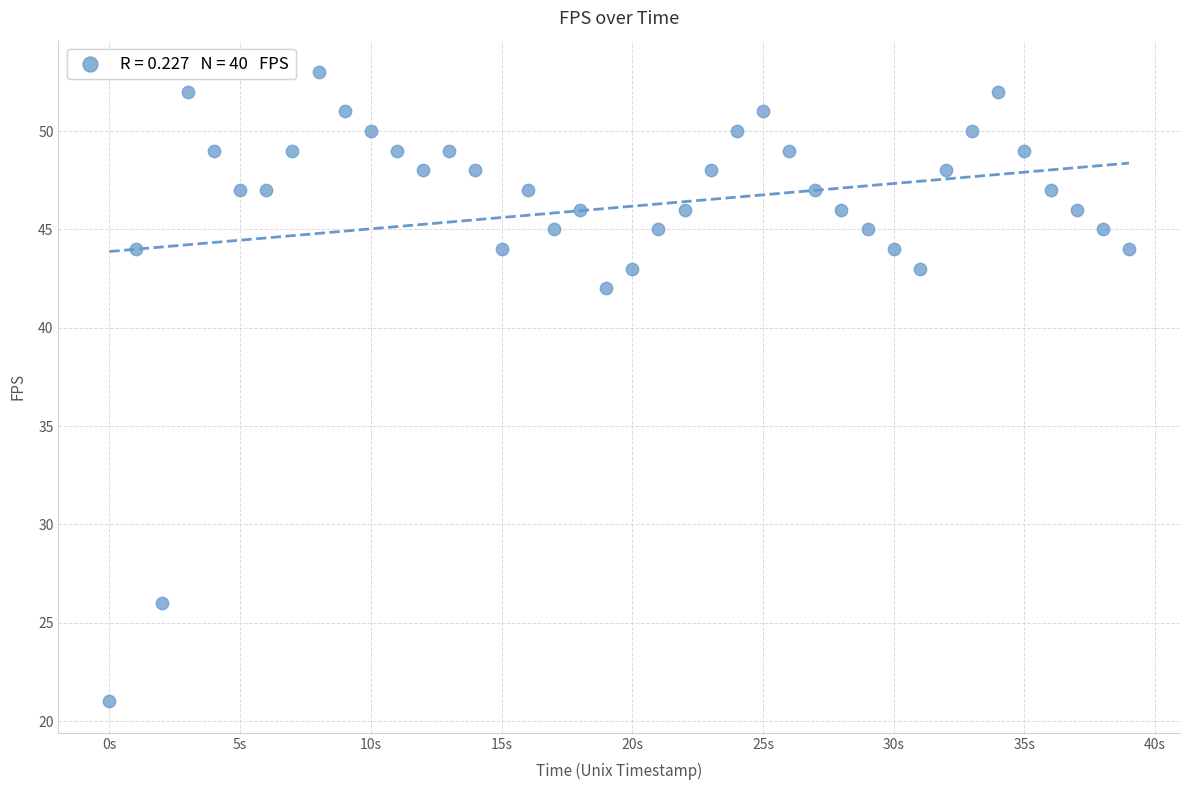

What Y value in the scatter plot is closest to 37?

42